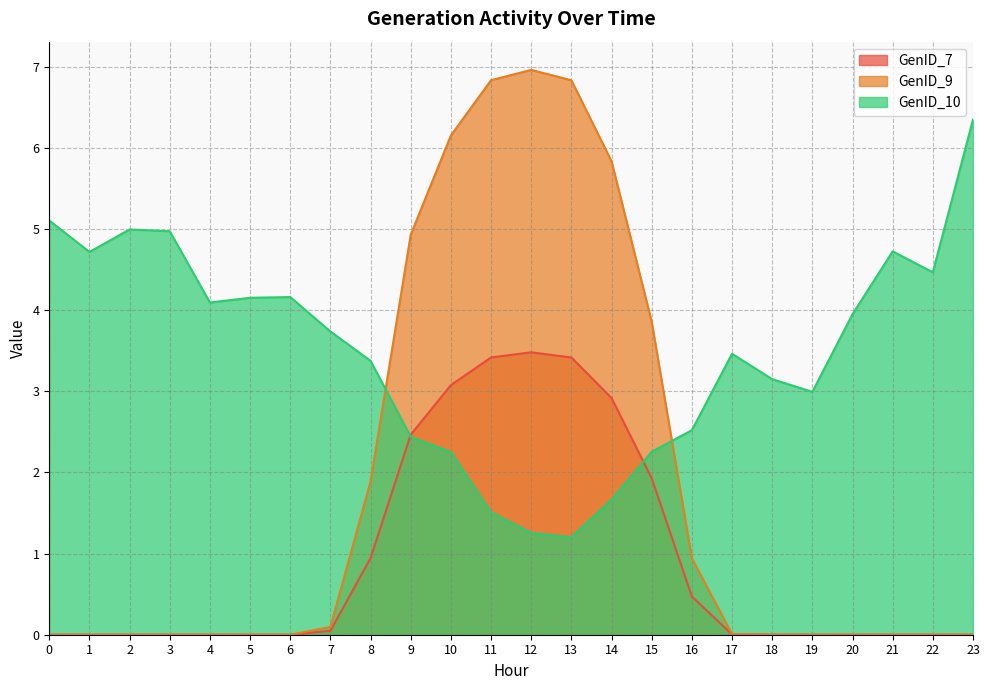

True or false: GenID_9 has more than 0 points higher than both neighbors.

True